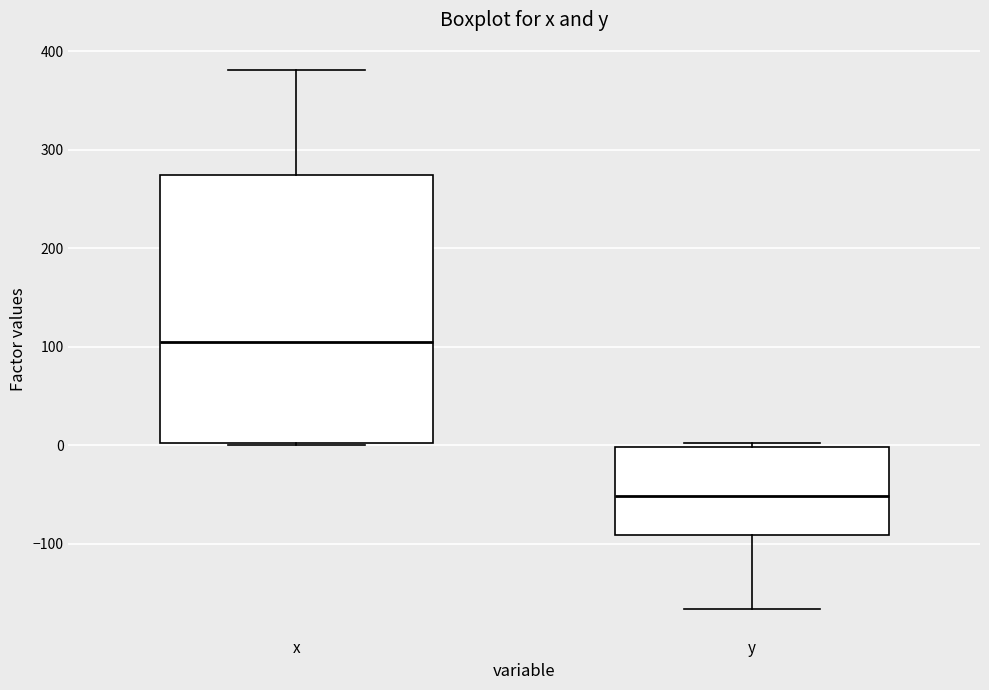

Reading left to right, transcribe this box plot: for each box, give where its median line is, the range the box spans, and where its two whiskers end, as read against the y-axis. The values are not printed on the chart, so give them approximately, as read against the axis.

x: median 100, box 0 to 270, whiskers 0 to 380
y: median -50, box -90 to 0, whiskers -170 to 0 (just above the box's upper edge)